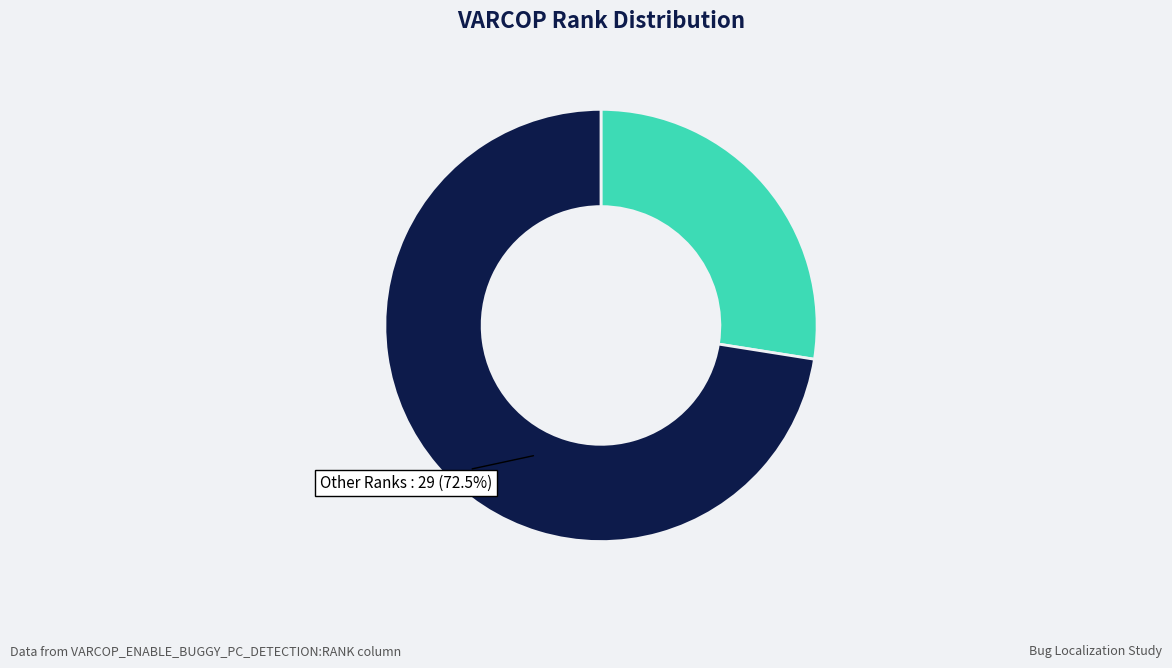

Does any single category account for the majority?

Yes